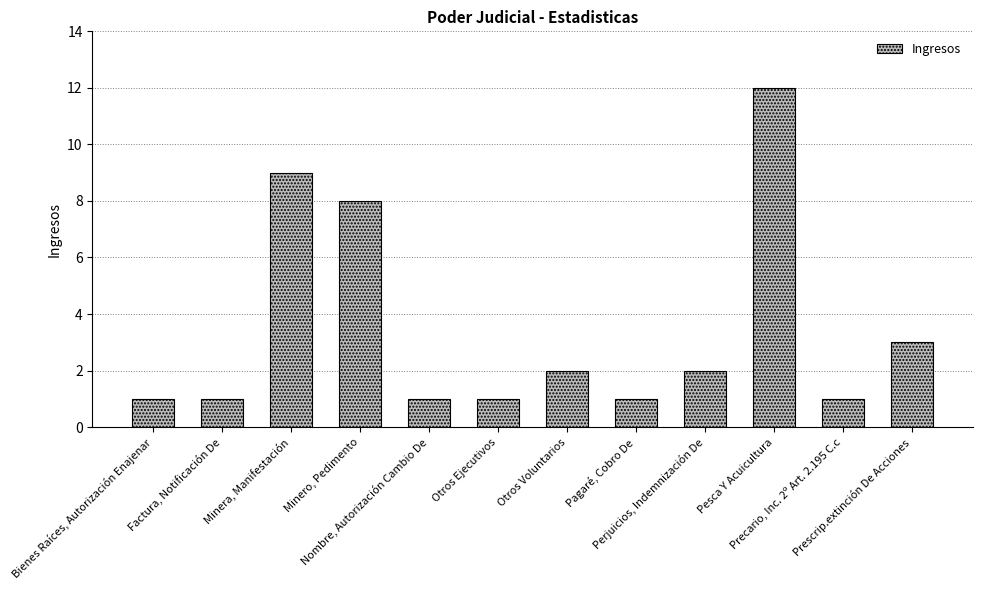

What is the value of the 12th bar from the left?

3